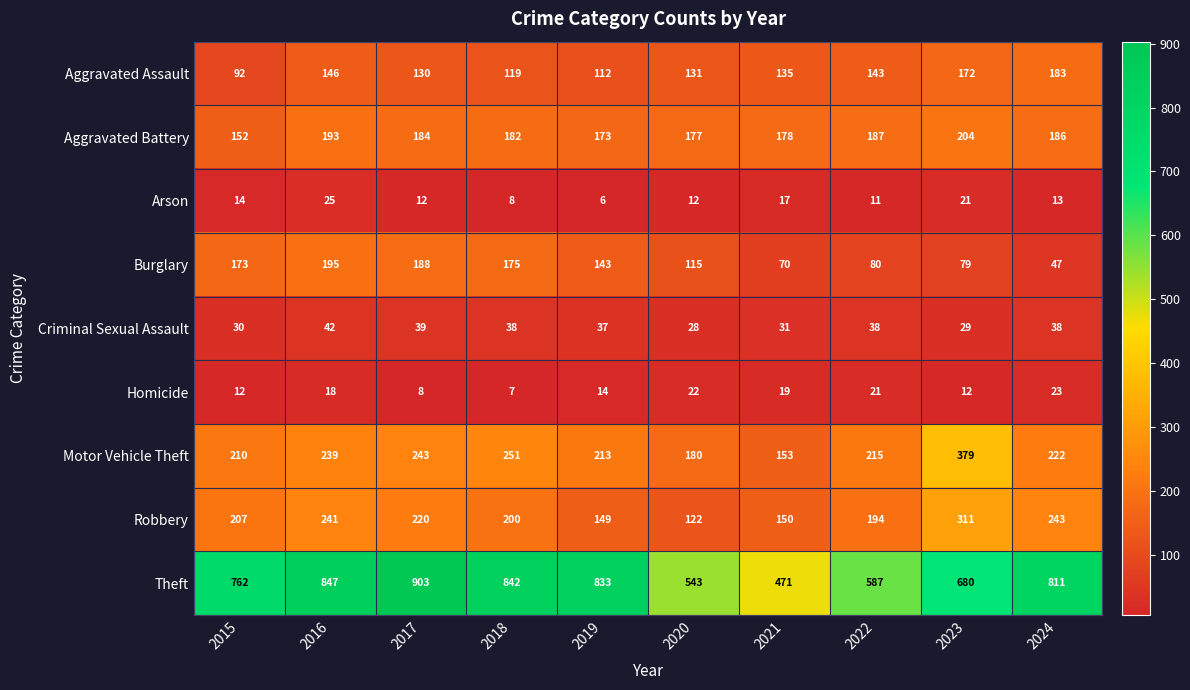

Count the number of data series in this chart.

9